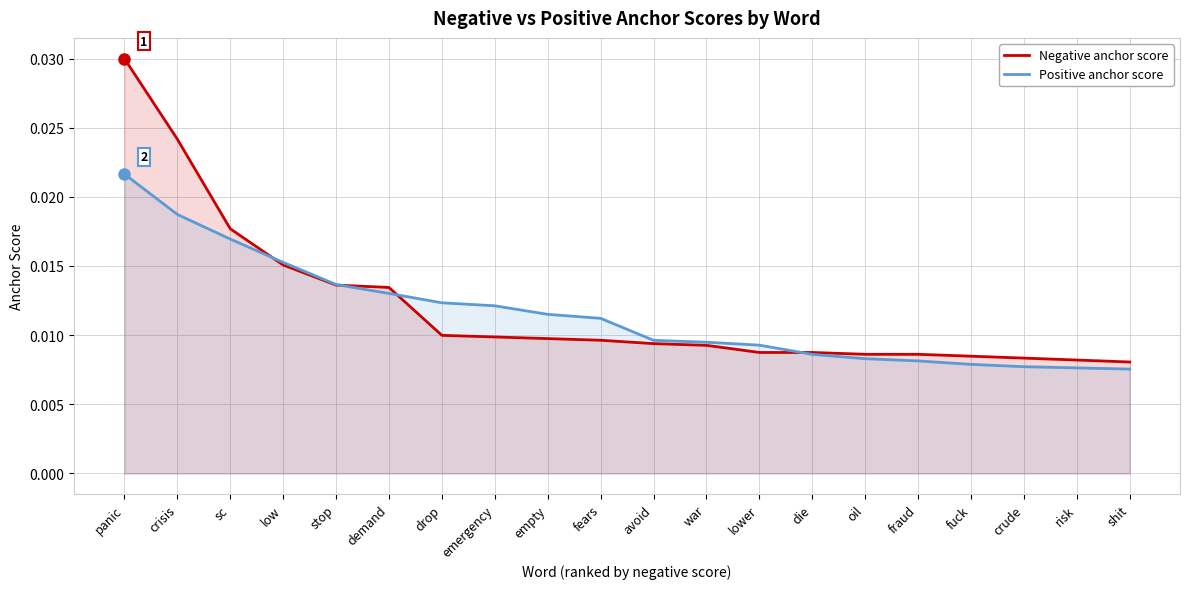

At panic, list the series in order from largest to smallest.

Negative anchor score, Positive anchor score